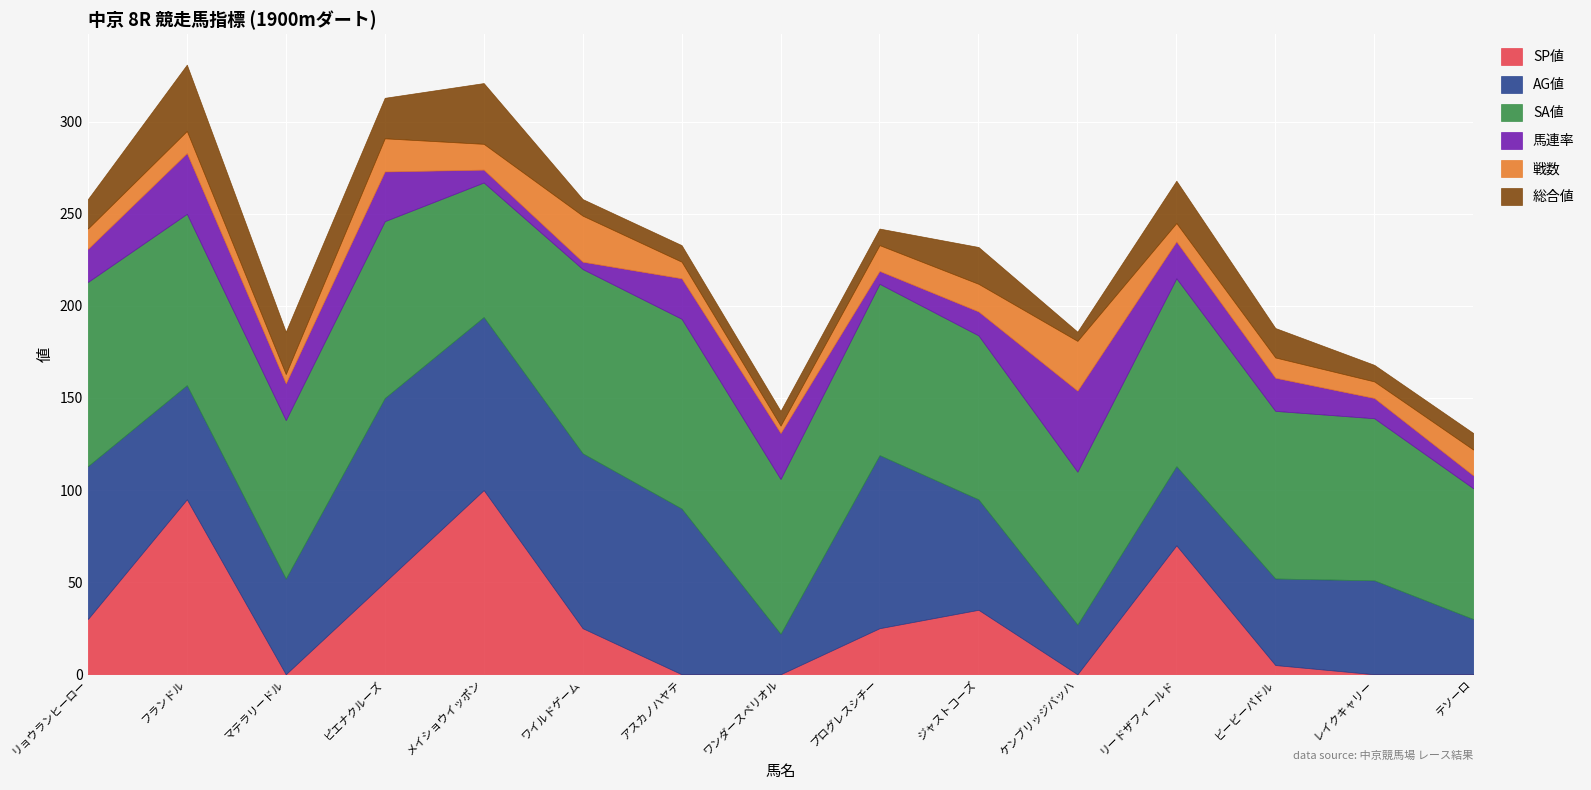

Where is the first local minimum for AG値?

マテラリードル